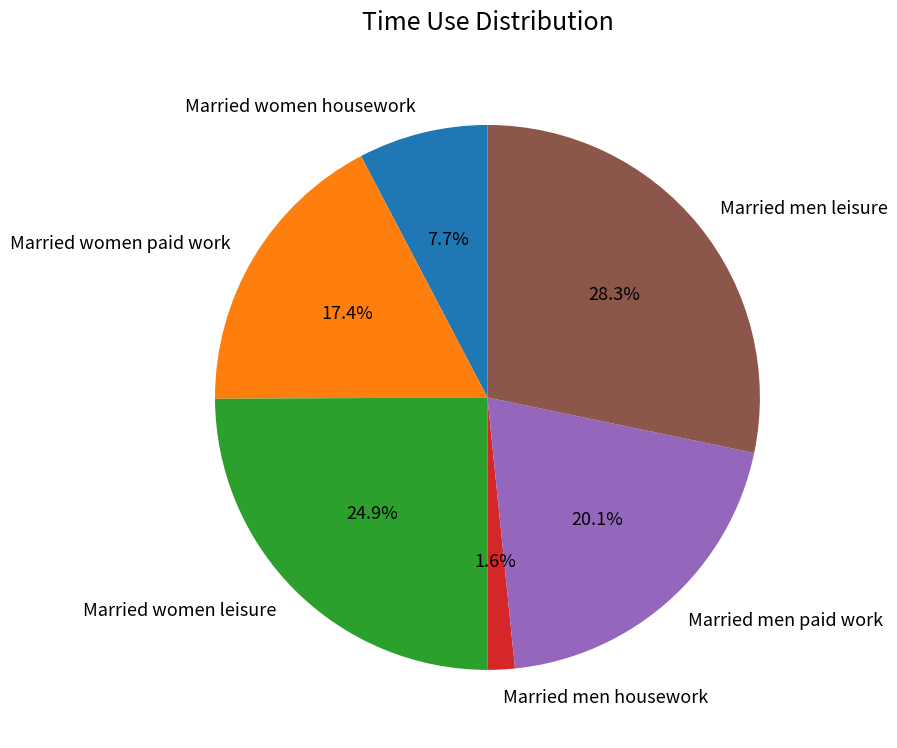

Between Married men housework and Married men leisure, which is larger?

Married men leisure